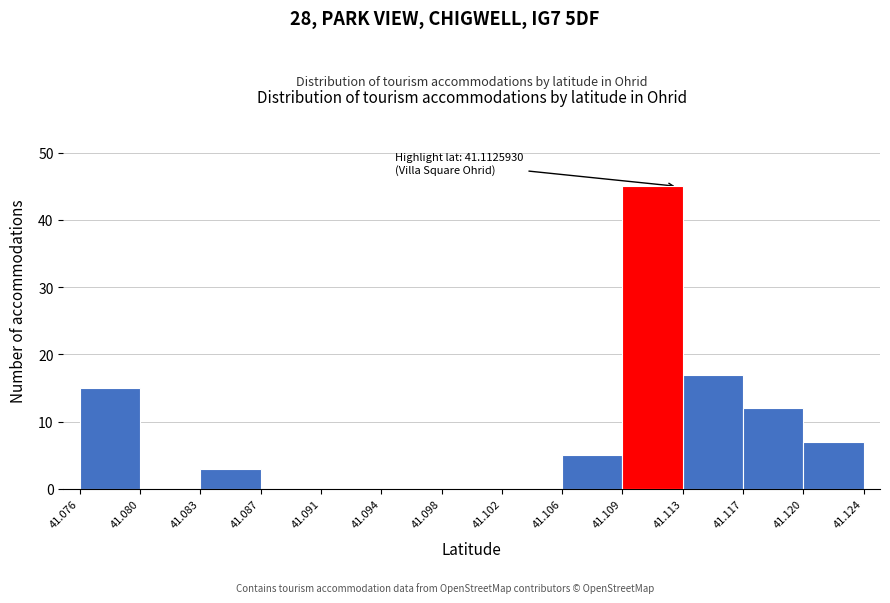

Which range on the x-axis has the tallest bar?

41.109 to 41.113